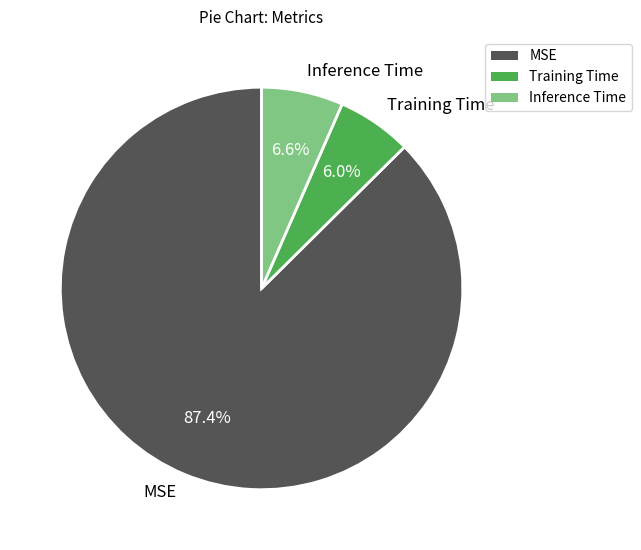

To the nearest percent, what is the combined percentage of Inference Time and MSE?

94%